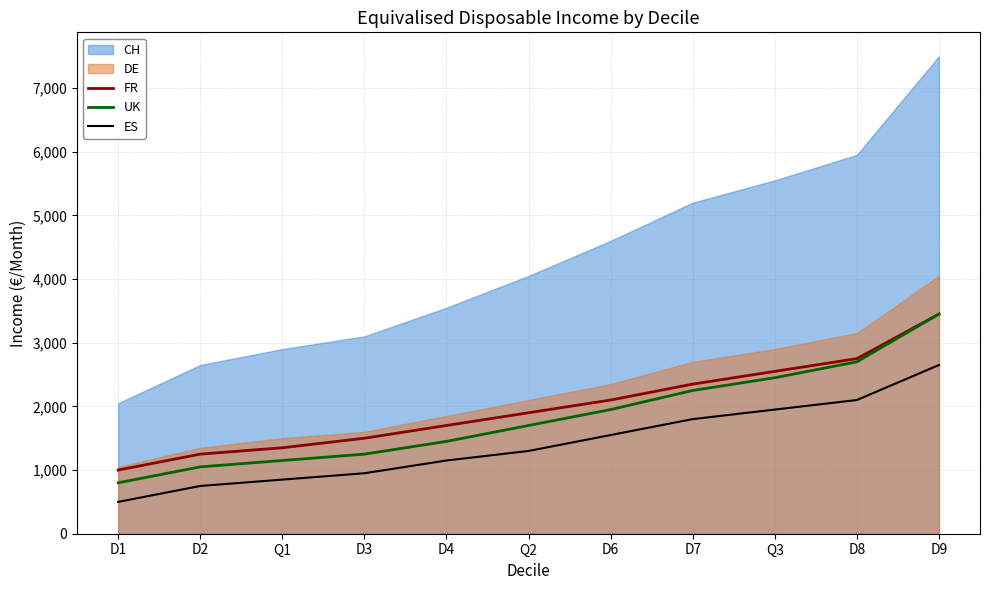

At which label does UK reach its peak?

D9